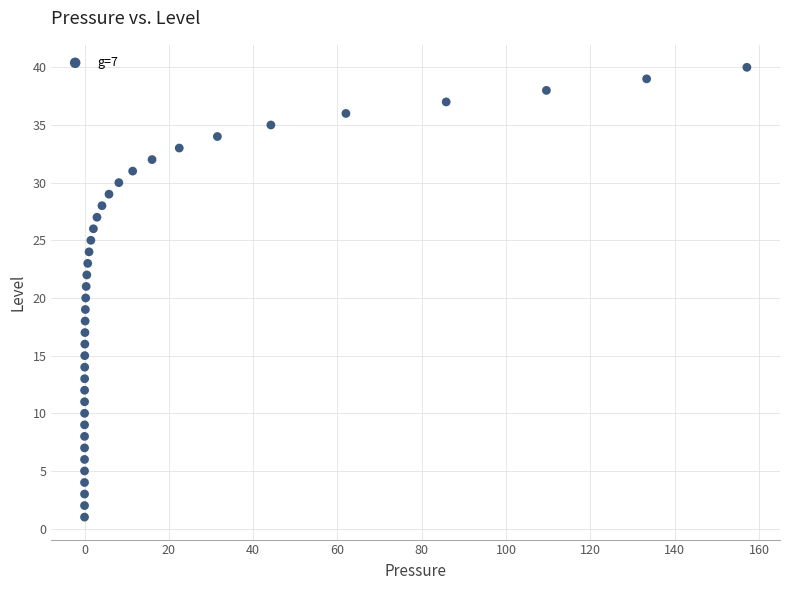

What is the range of Y values (max minus min)?

39